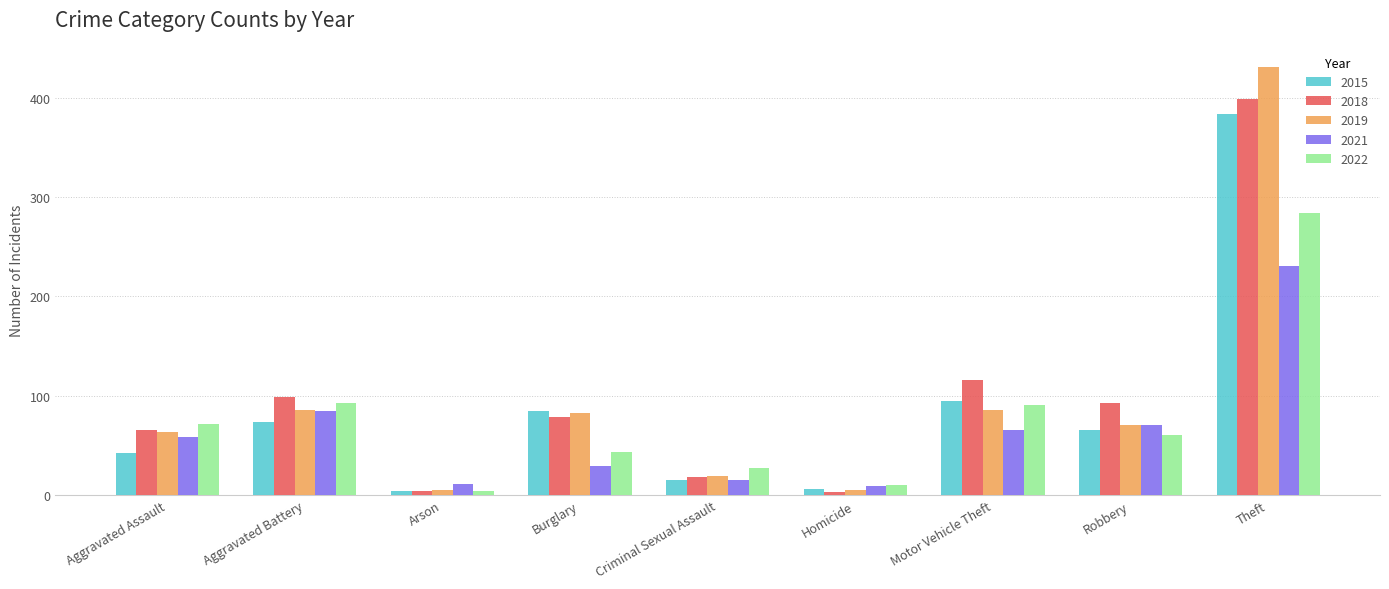

How many data points does each series have?

9